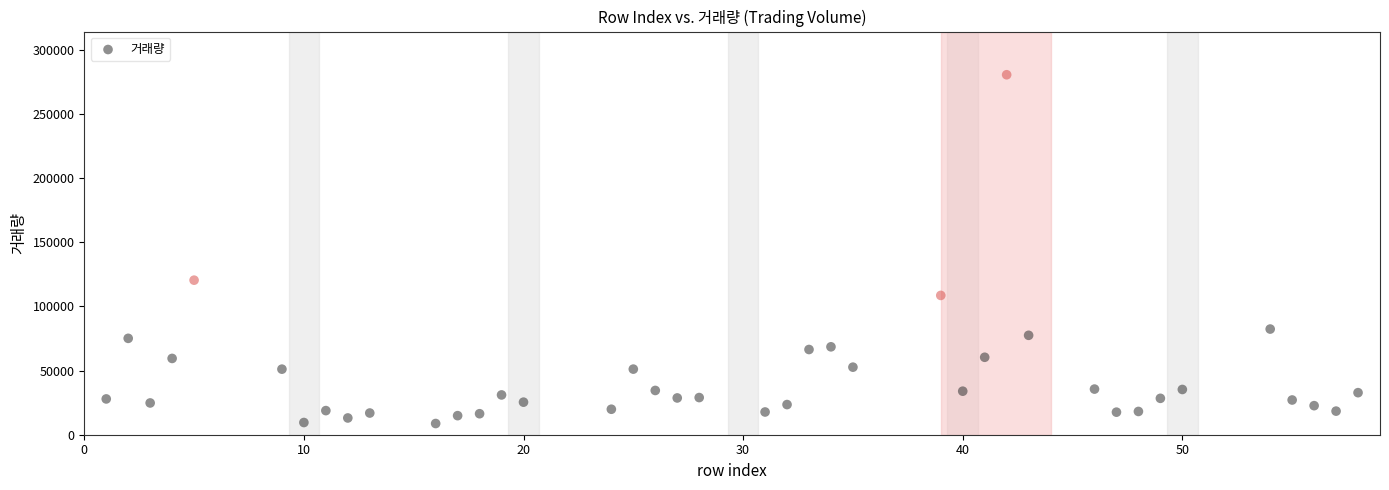

What Y value in the scatter plot is closest to 144536?

120365